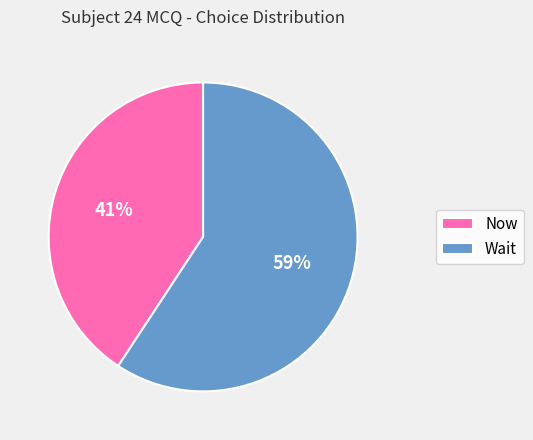

Do Now and Wait together represent more than half of the pie?

Yes